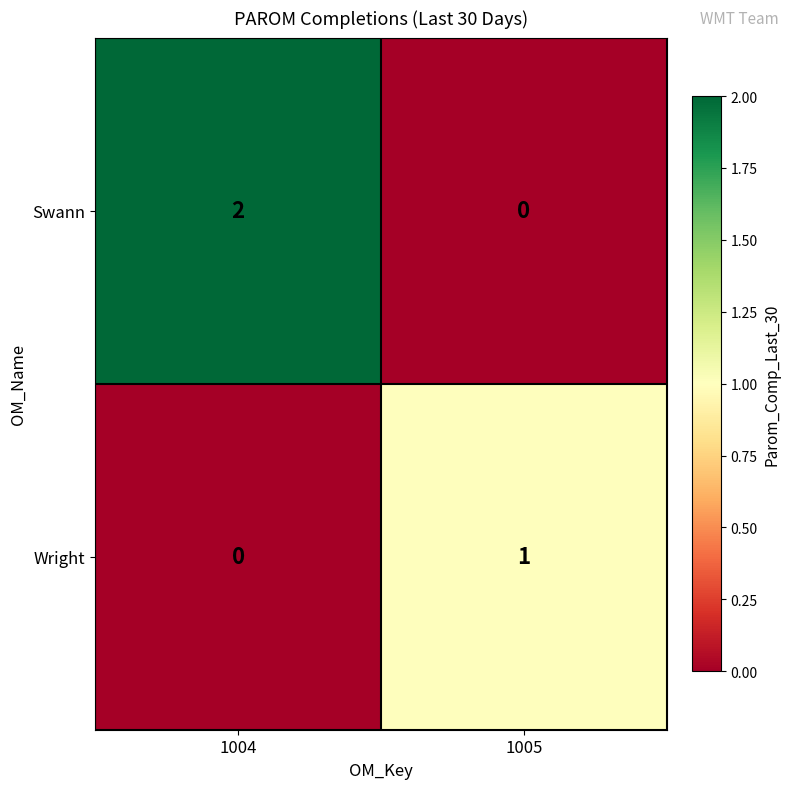

Is the value of Wright at 1004 greater than the value of Swann at 1004?

No